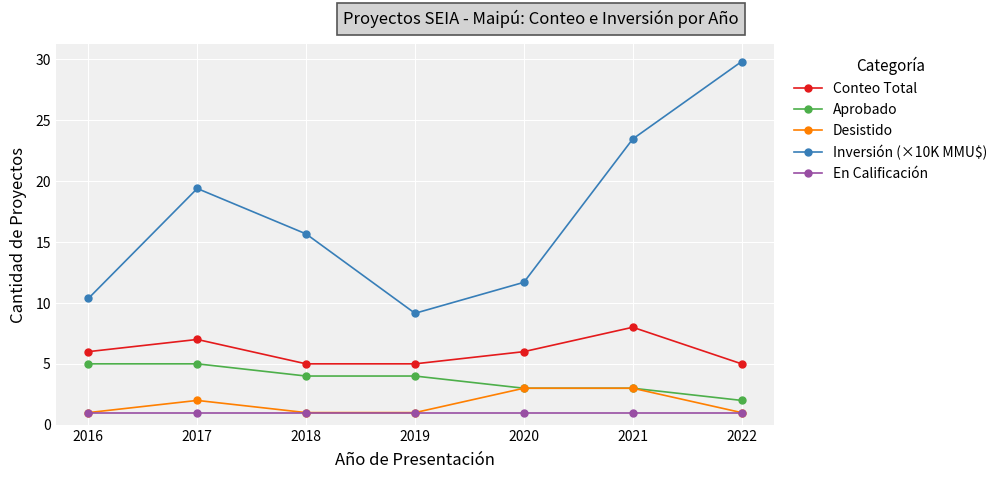

True or false: Conteo Total and En Calificación intersect in this chart.

False